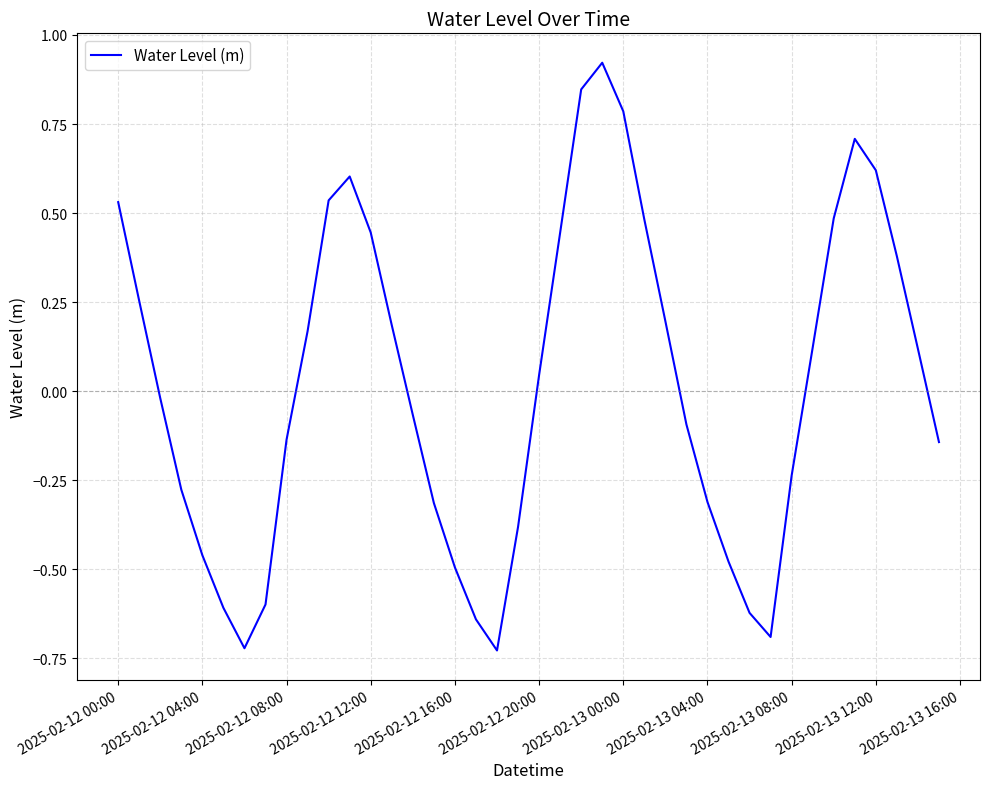

At which label does the data first exceed 0?

2025-02-12 00:00